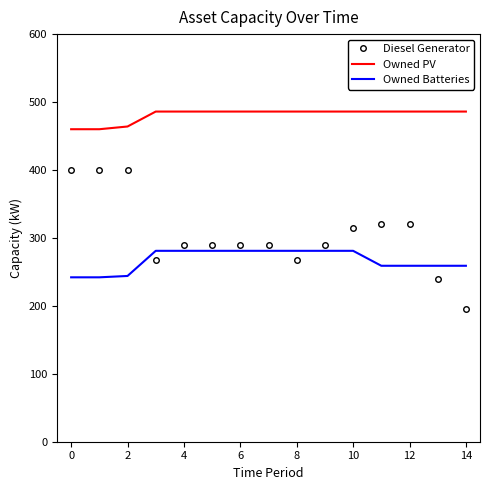

Which series has the largest total across all categories?

Owned PV